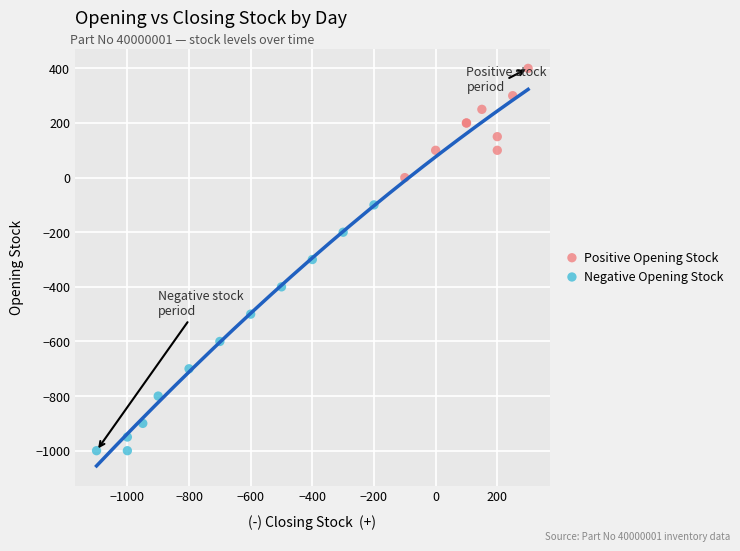

Which series has the widest spread of Y values?

Negative Opening Stock